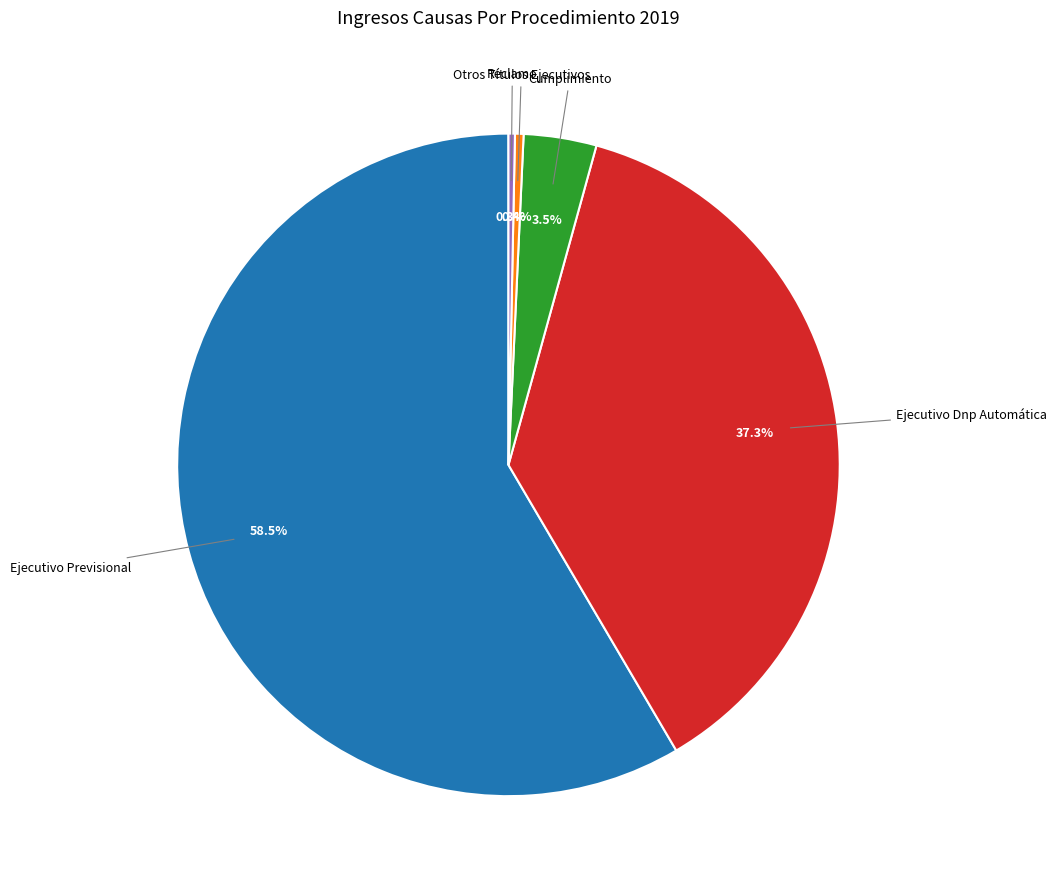

True or false: Reclamo accounts for 10% of the total.

False